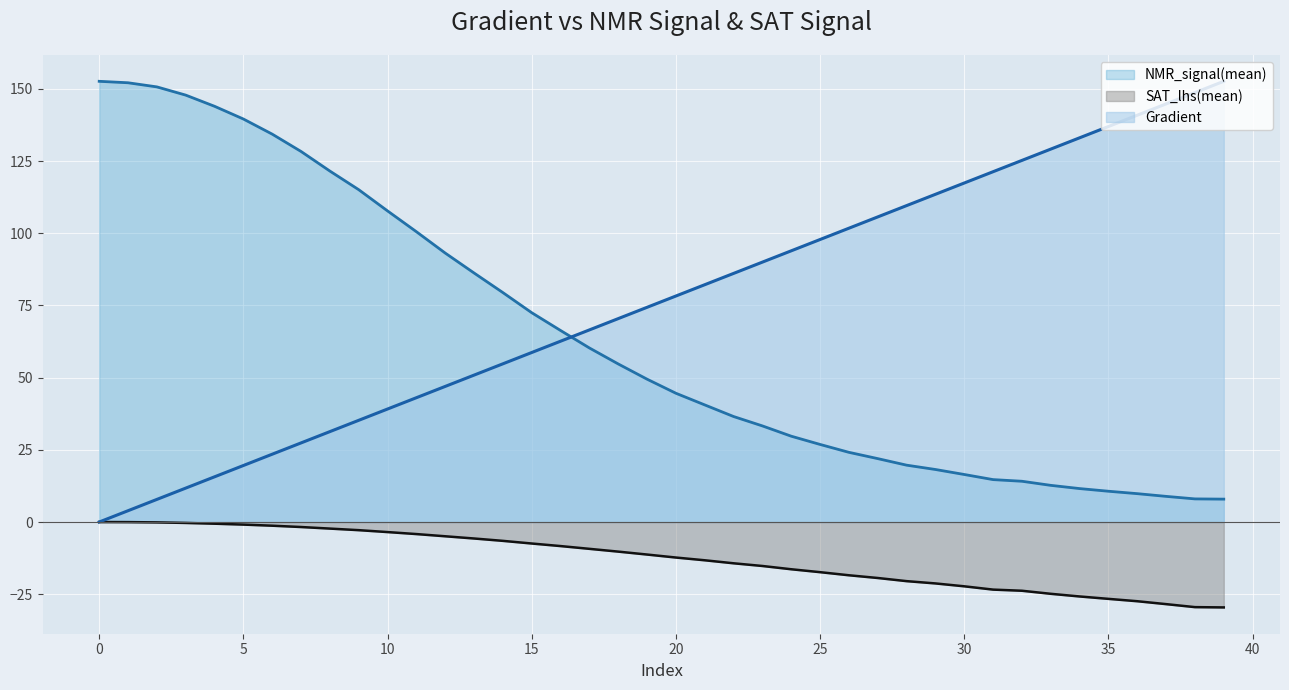

How many values in the SAT_lhs(mean) series exceed -11?

19